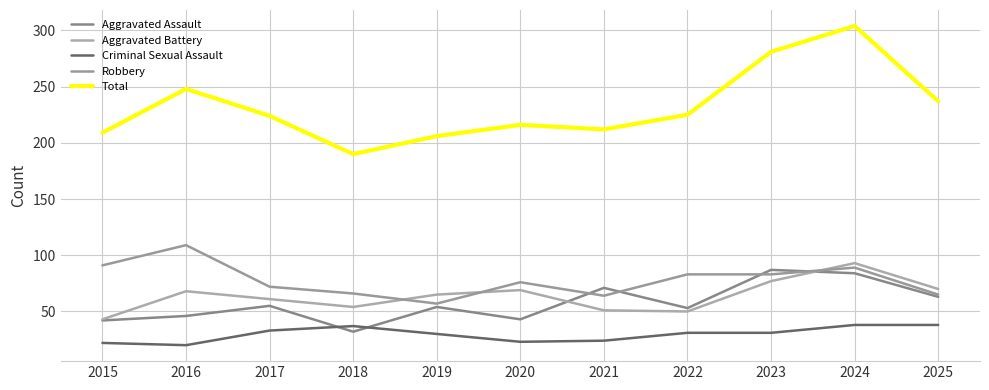

At how many categories does at least one series exceed 302?

1